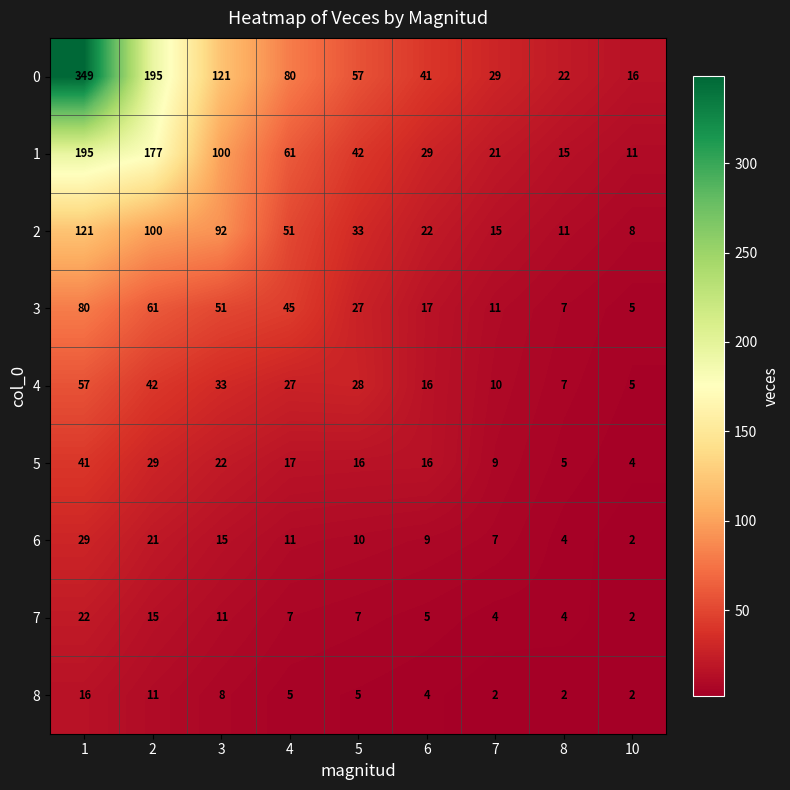

At 7, list the series in order from largest to smallest.

0, 1, 2, 3, 4, 5, 6, 7, 8